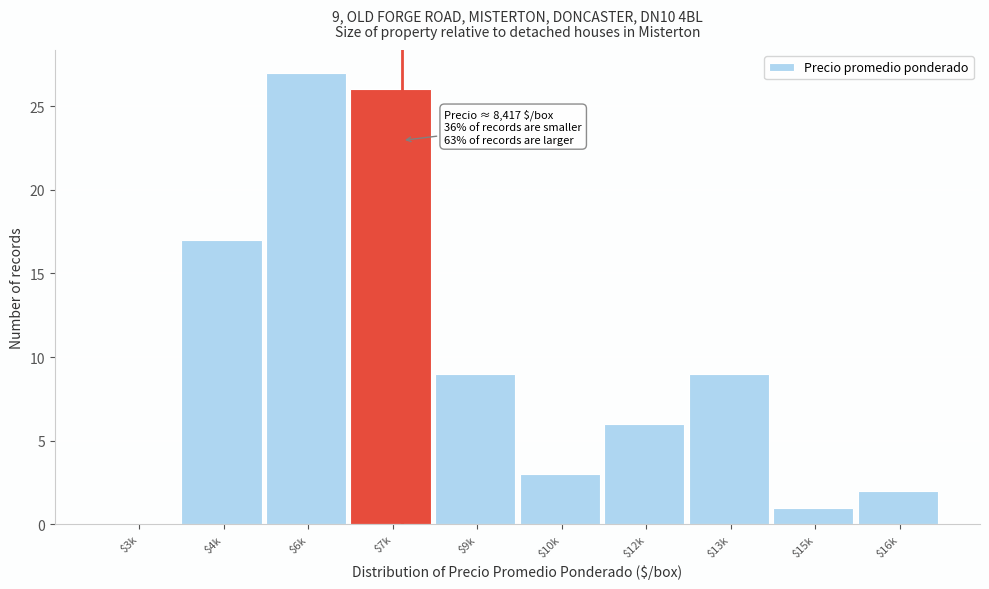

What is the sum of all values?

100